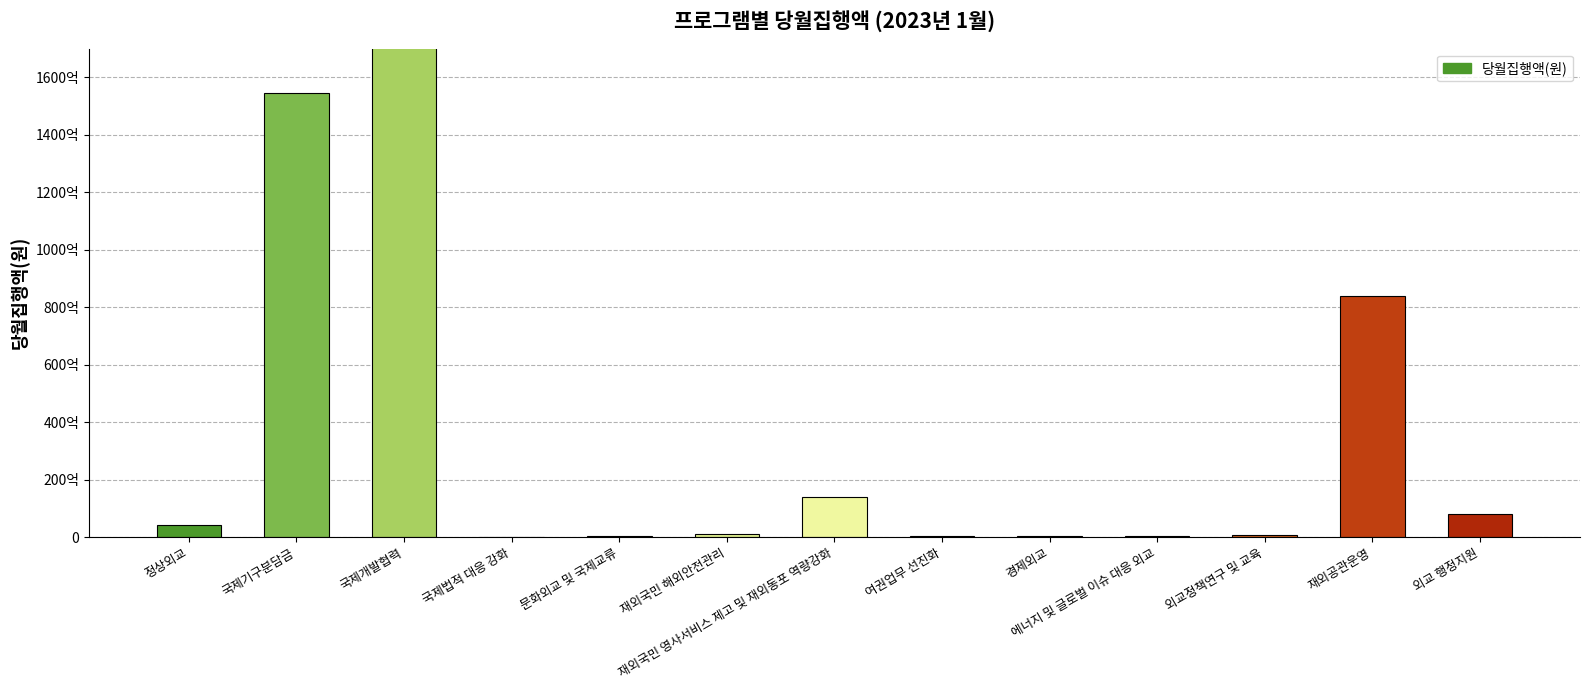

At which label does the data first exceed 1213882960?

정상외교